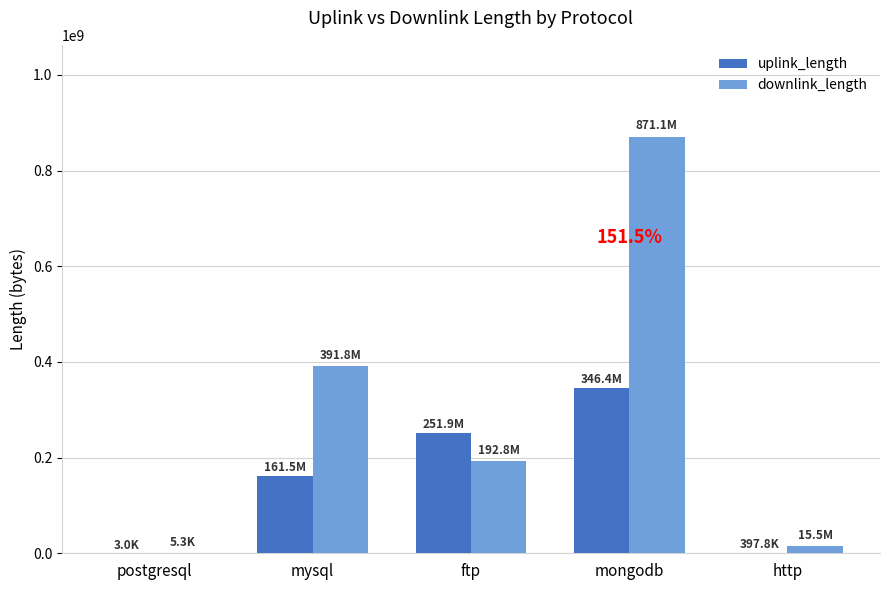

Is it true that uplink_length equals 161545579 at mysql?

True